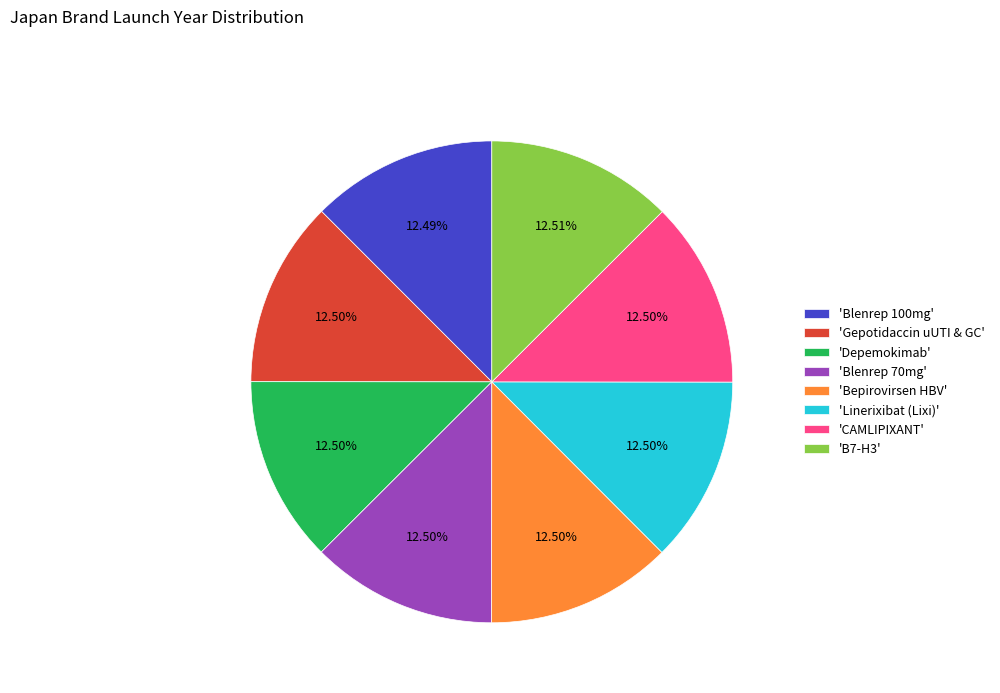

Combined, do 'Blenrep 100mg' and 'Blenrep 70mg' account for over 50%?

No